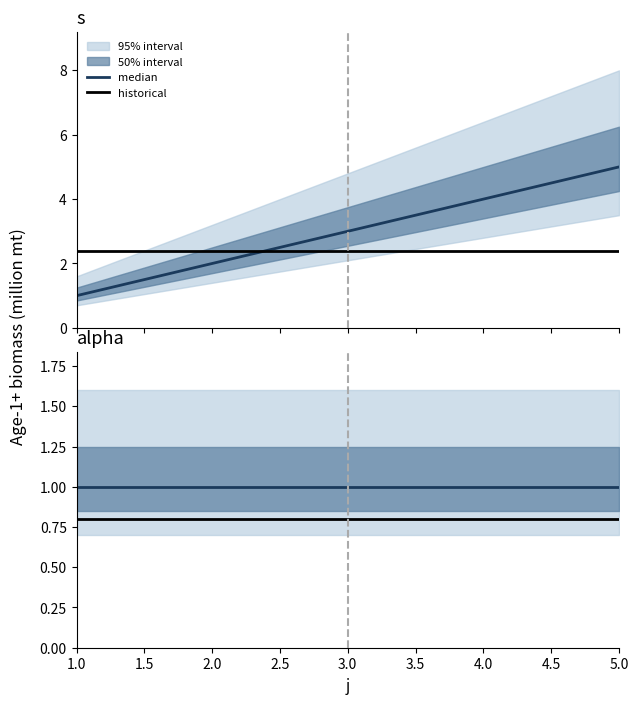

What is the minimum value for median?

1.0